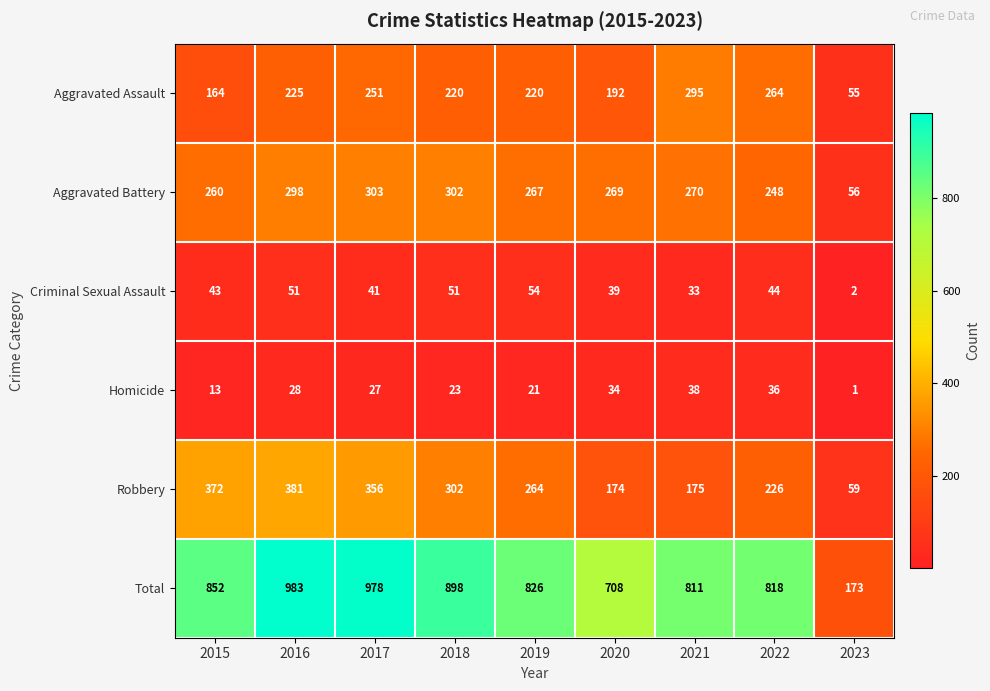

What is the smallest value displayed?

1